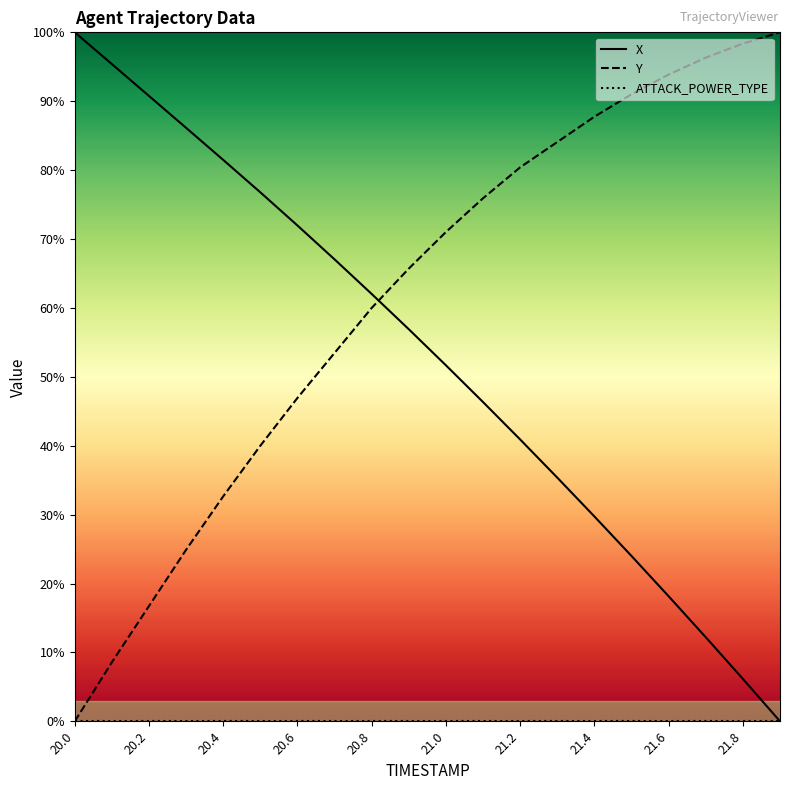

How many lines are shown in the chart?

3